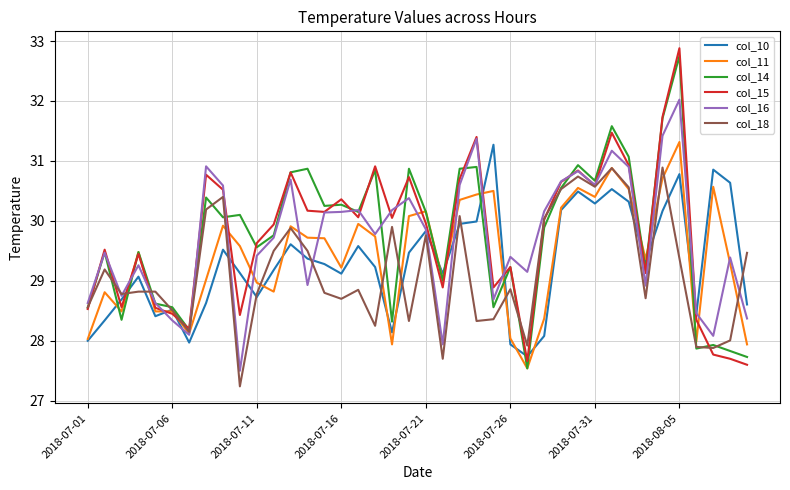

Which series has the widest spread of values?

col_15